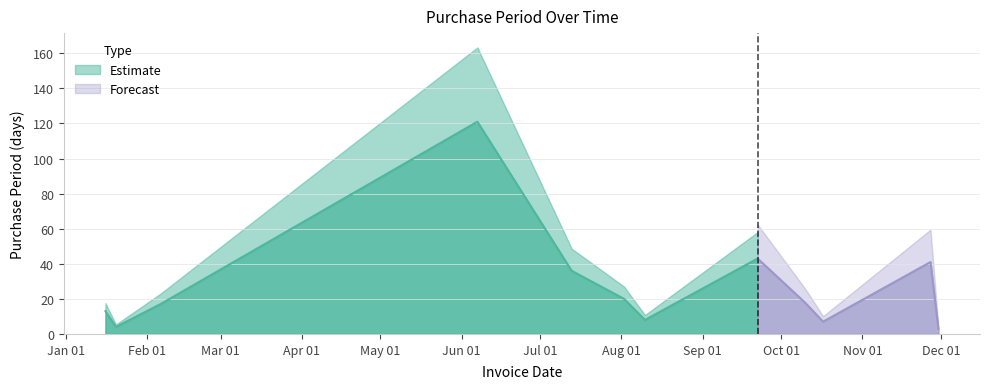

True or false: the data has more than 0 interior local peaks.

True